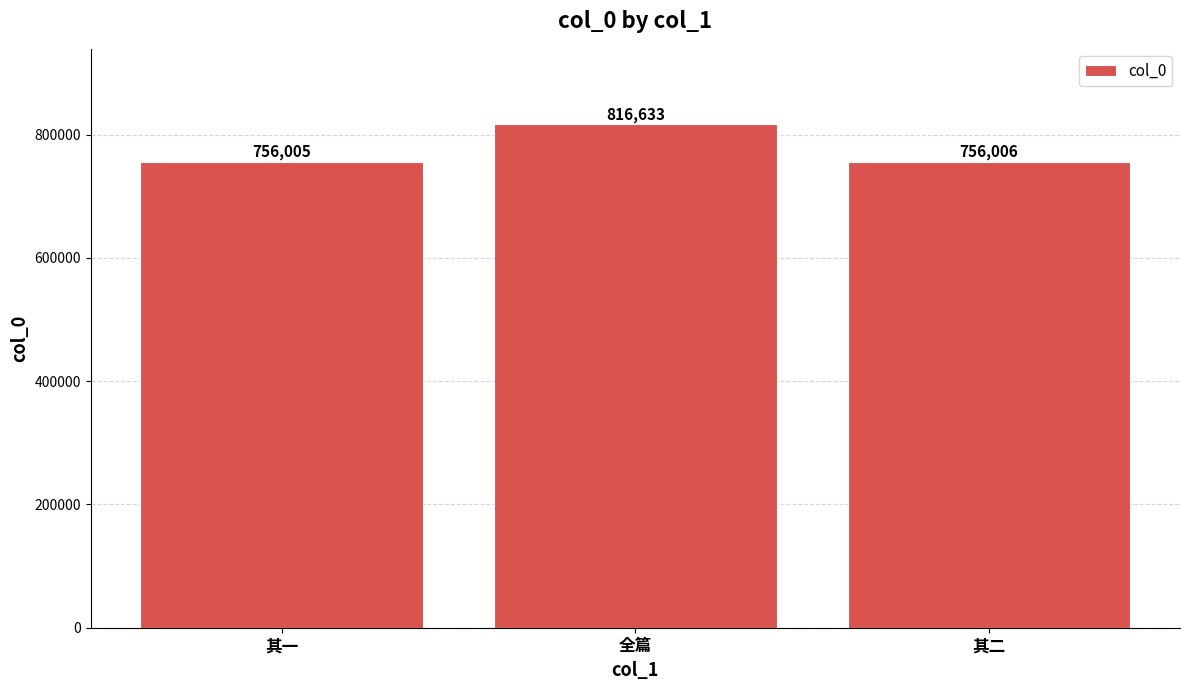

Rank the categories by value from highest to lowest.

全篇, 其二, 其一